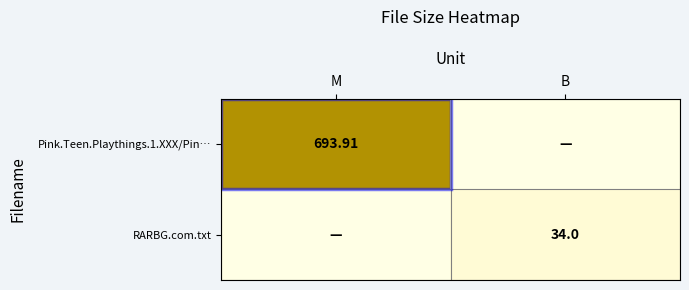

What is the sum of all Pink.Teen.Playthings.1.XXX/Pin… values?

693.9